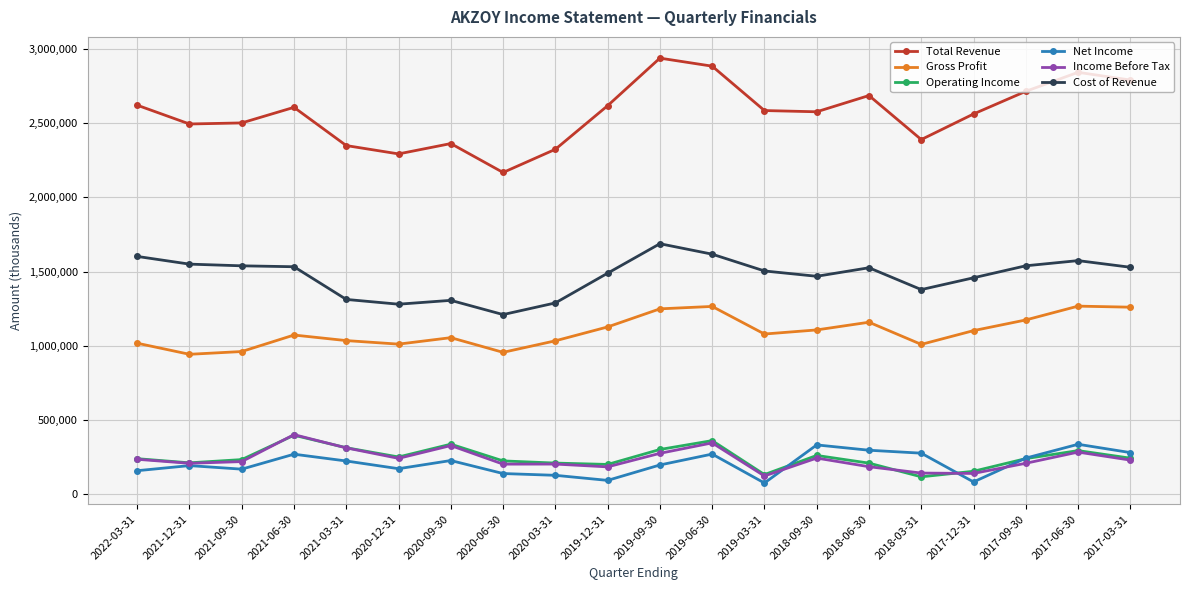

True or false: Net Income has a value of 228300 at 2020-09-30.

True